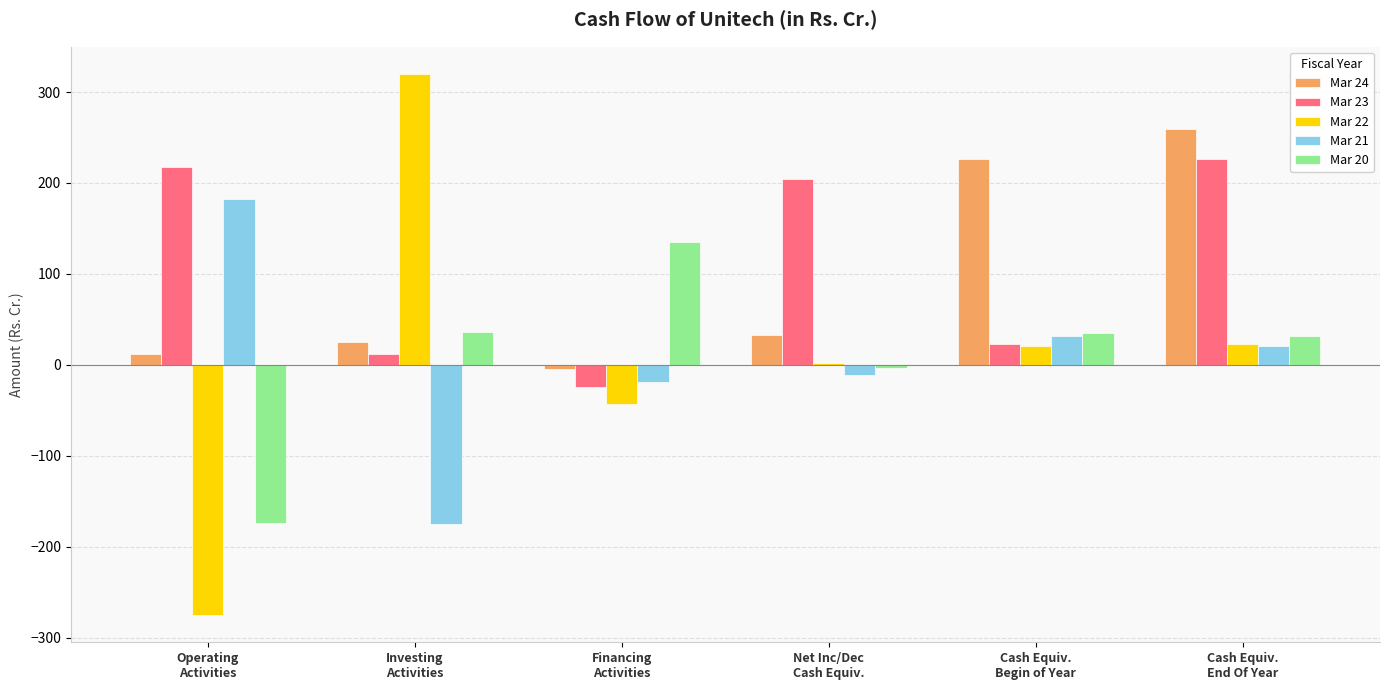

Which series has the widest spread of values?

Mar 22